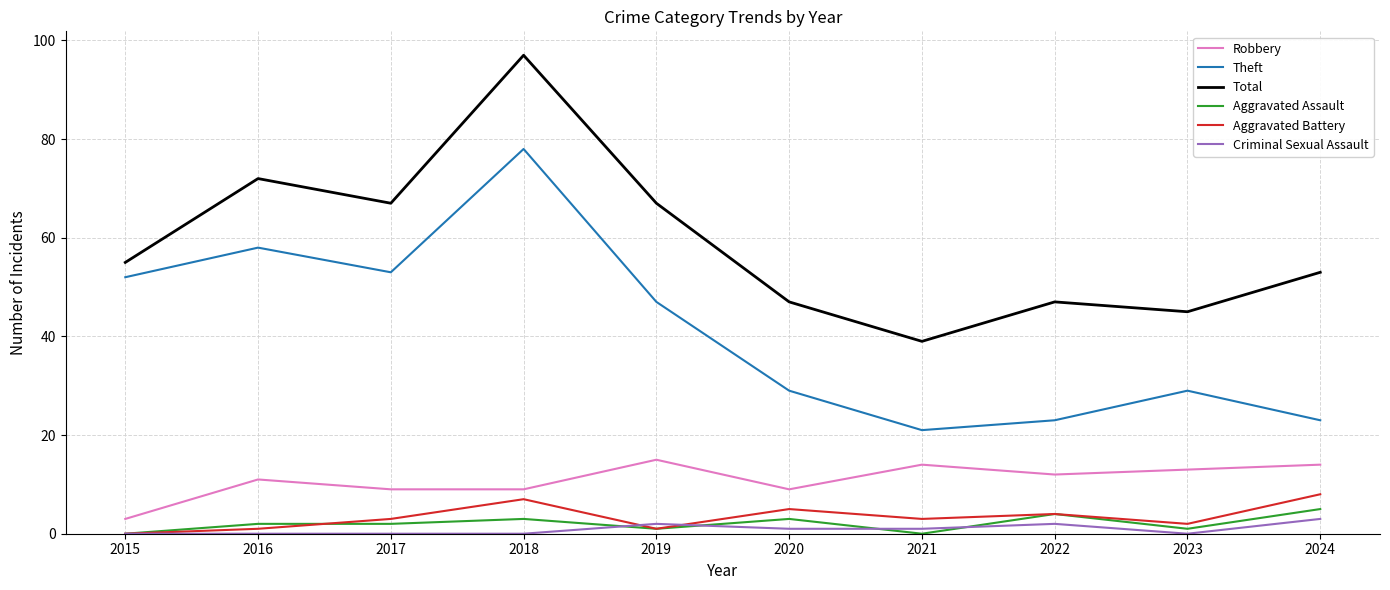

The value of Theft at 2023 is 29. True or false?

True